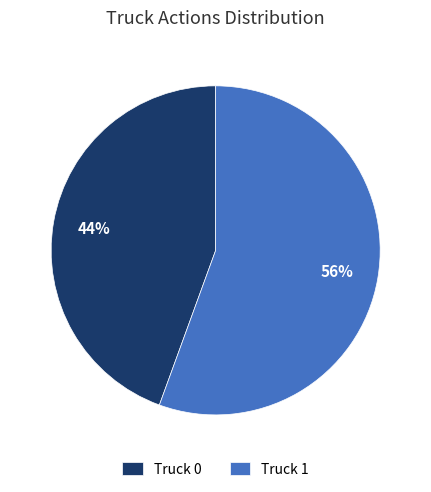

To the nearest percent, what is the combined percentage of Truck 1 and Truck 0?

100%